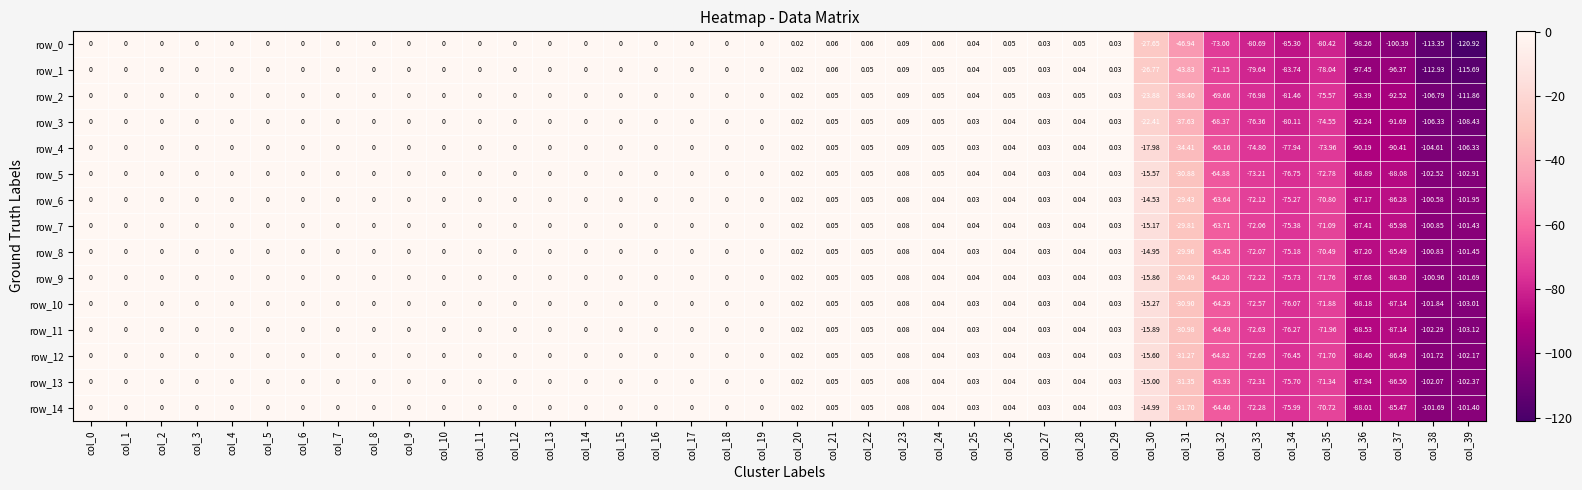

Which category has the highest value across all series?

col_23